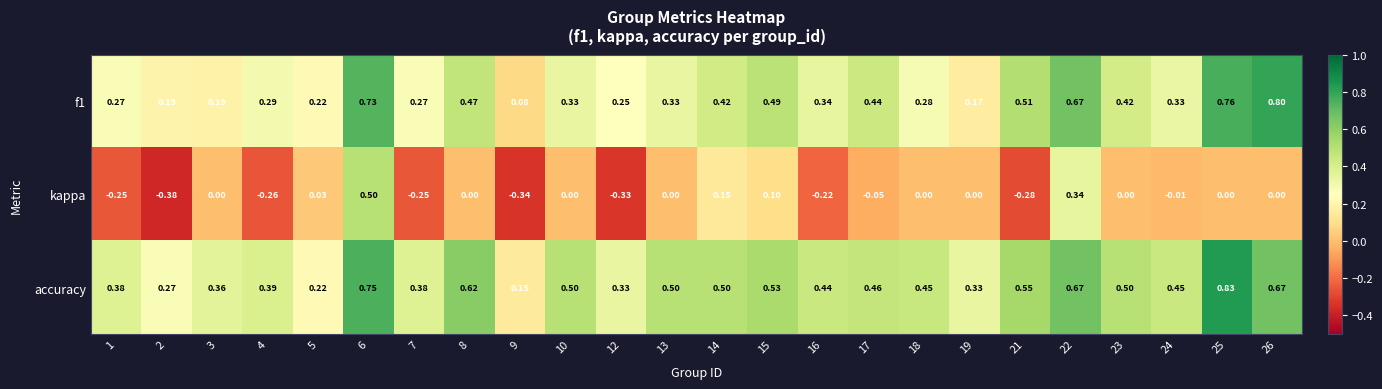

Which series has the largest range (max minus min)?

kappa